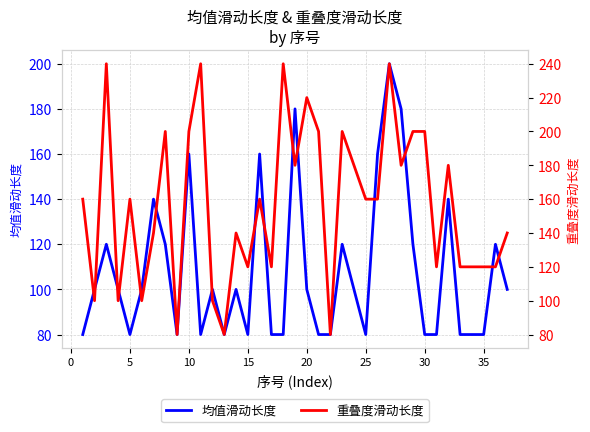

At how many categories does at least one series exceed 142?

20